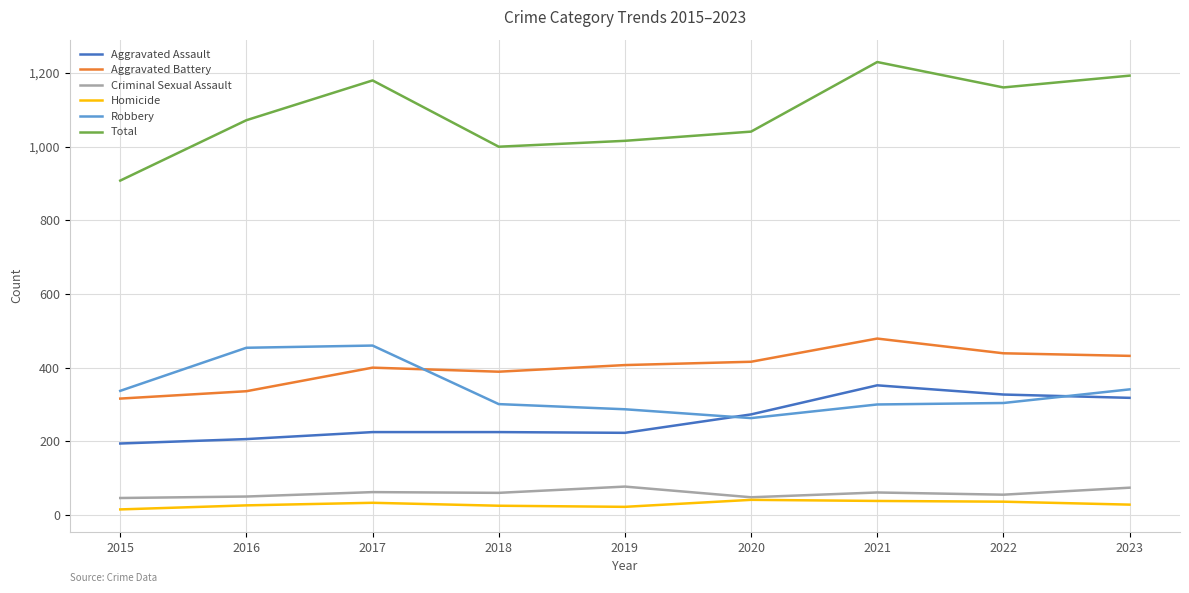

How many distinct data groups are displayed?

6